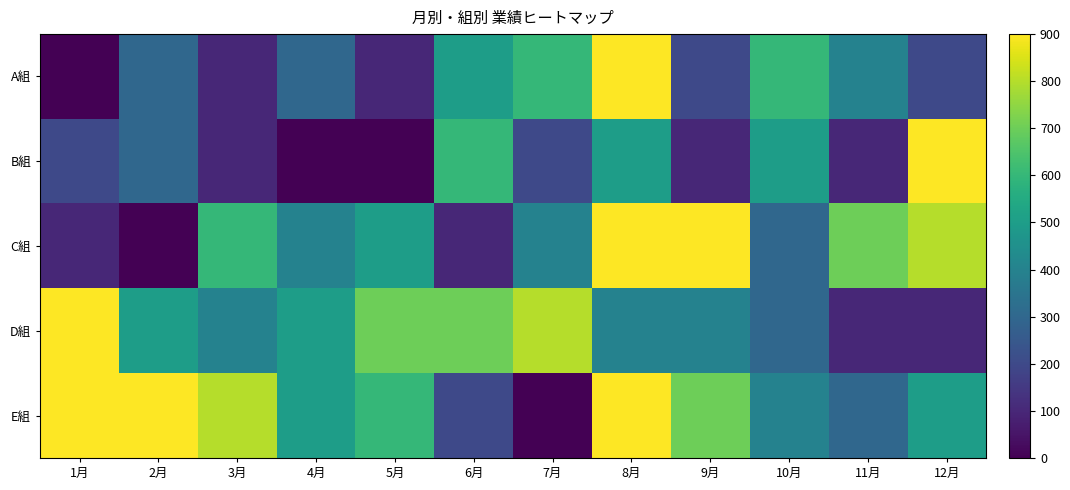

Which category has the highest value across all series?

8月